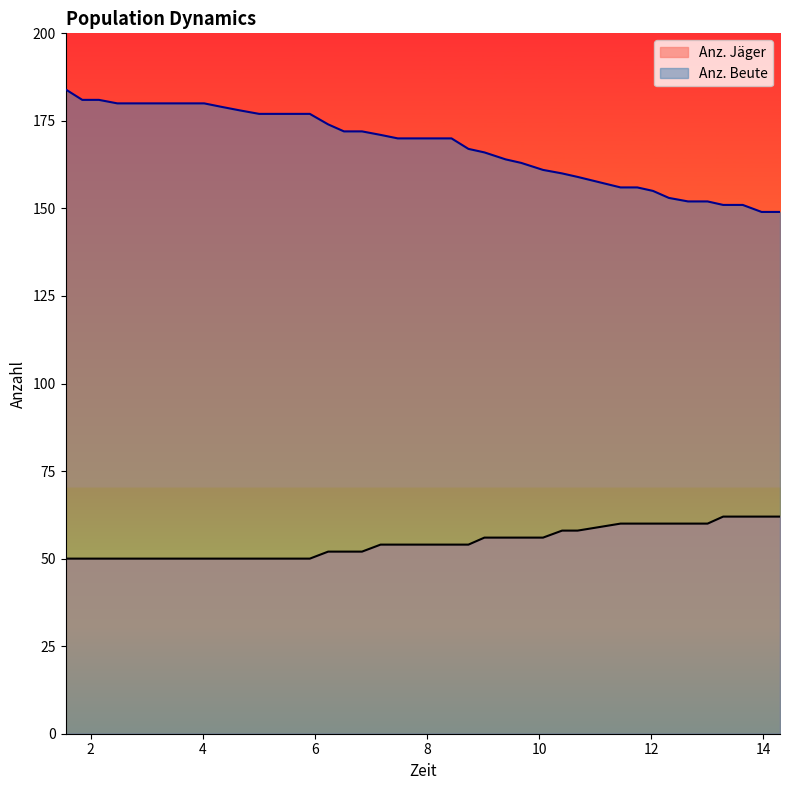

What position from the right is 1.849?

39